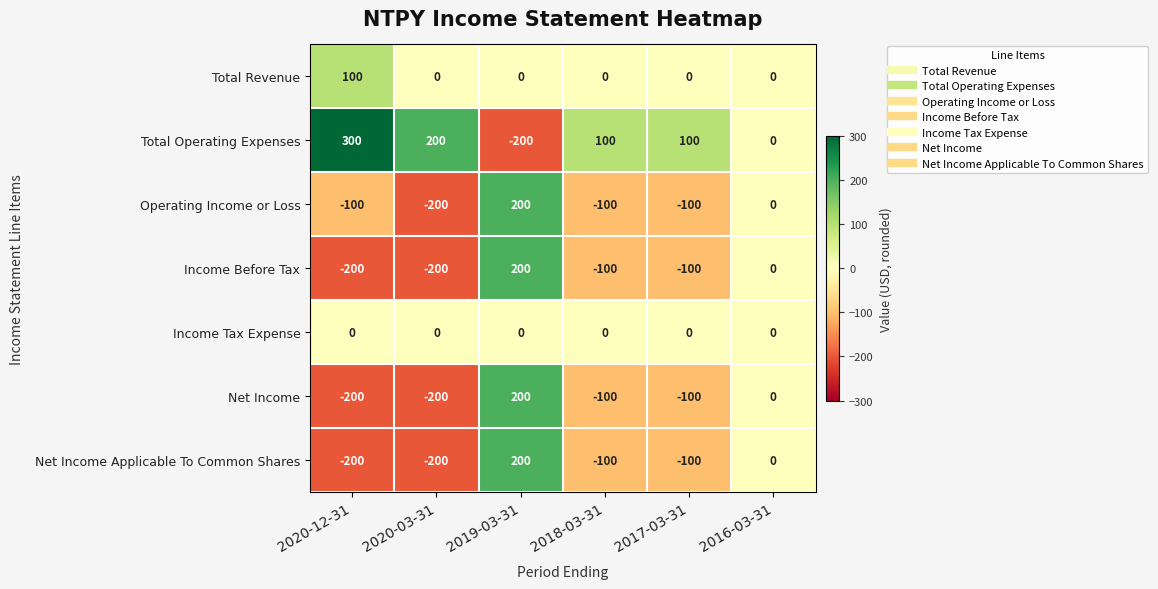

Between 2020-12-31 and 2018-03-31, which series saw the biggest shift?

Total Operating Expenses